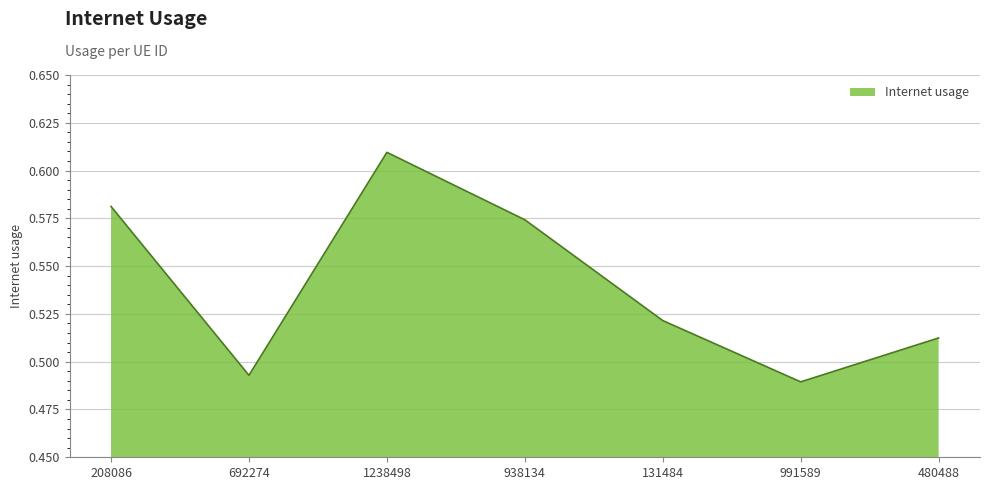

Which has a higher value, 938134 or 131484?

938134